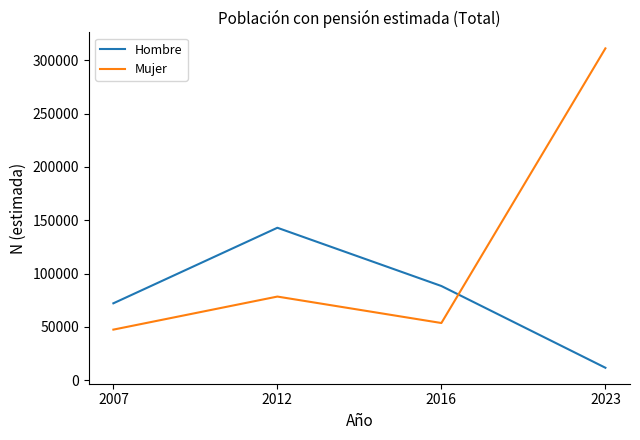

Read the Mujer value at 2023.

311206